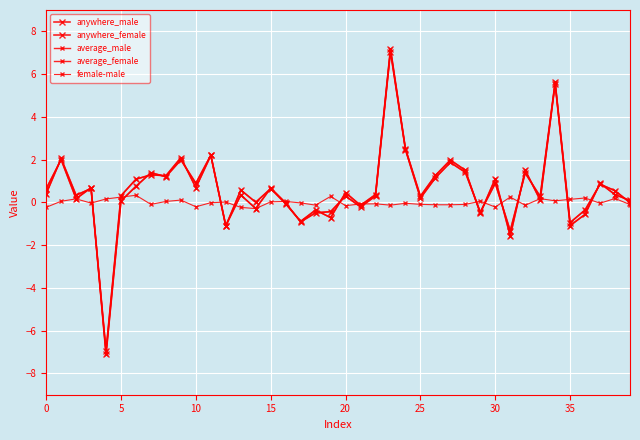

Does the chart have visible grid lines?

Yes